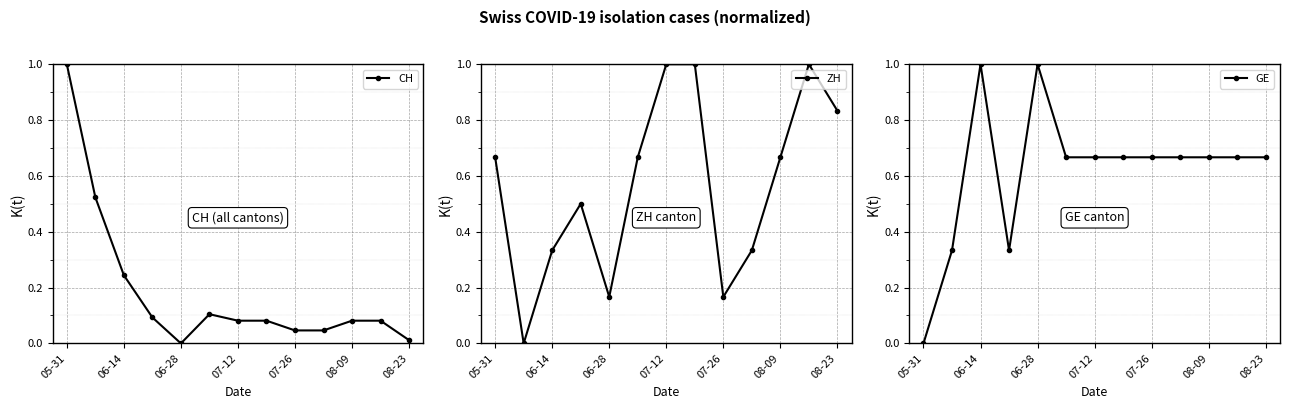

In GE, how many points are lower than both neighbors (excluding endpoints)?

1